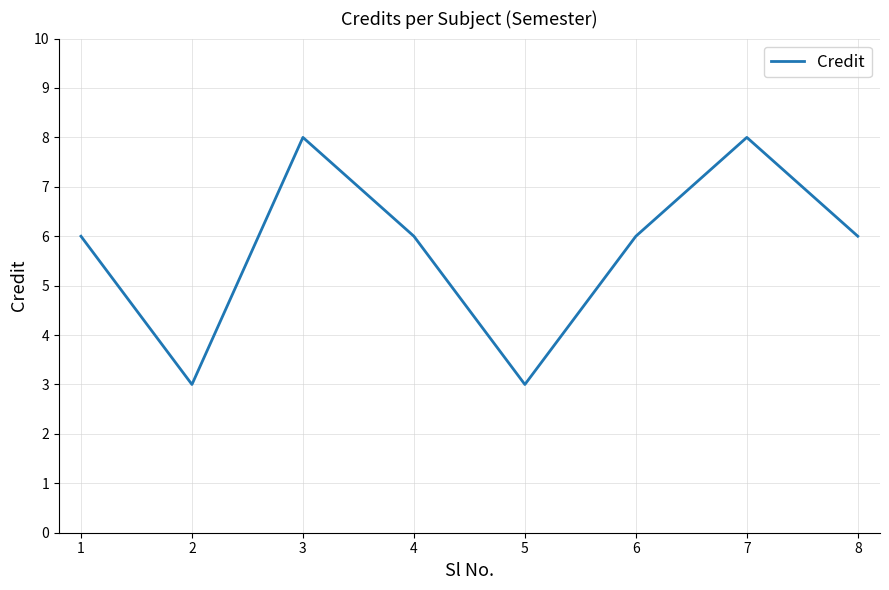

What is the change in value from 3 to 5?

-5